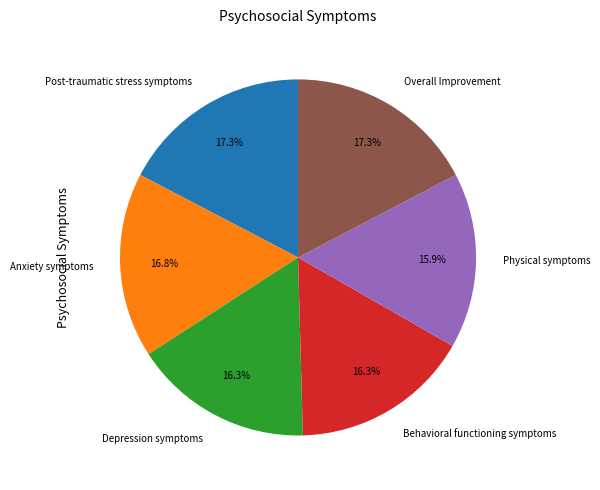

Between Post-traumatic stress symptoms and Depression symptoms, which is larger?

Post-traumatic stress symptoms